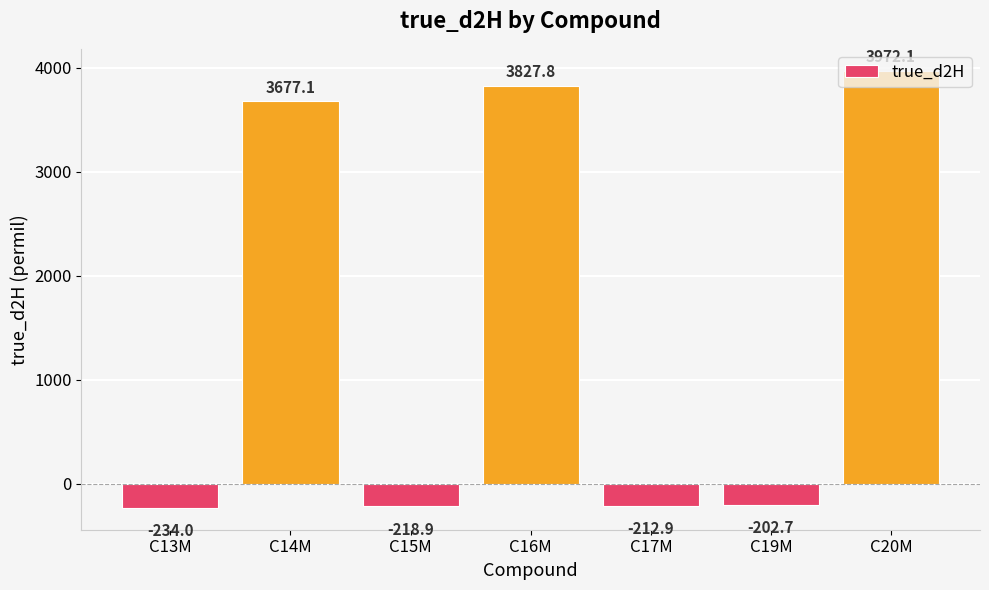

Reading right to left, list all the values displayed in this chart.

3972.1	-202.7	-212.9	3827.8	-218.9	3677.1	-234.0